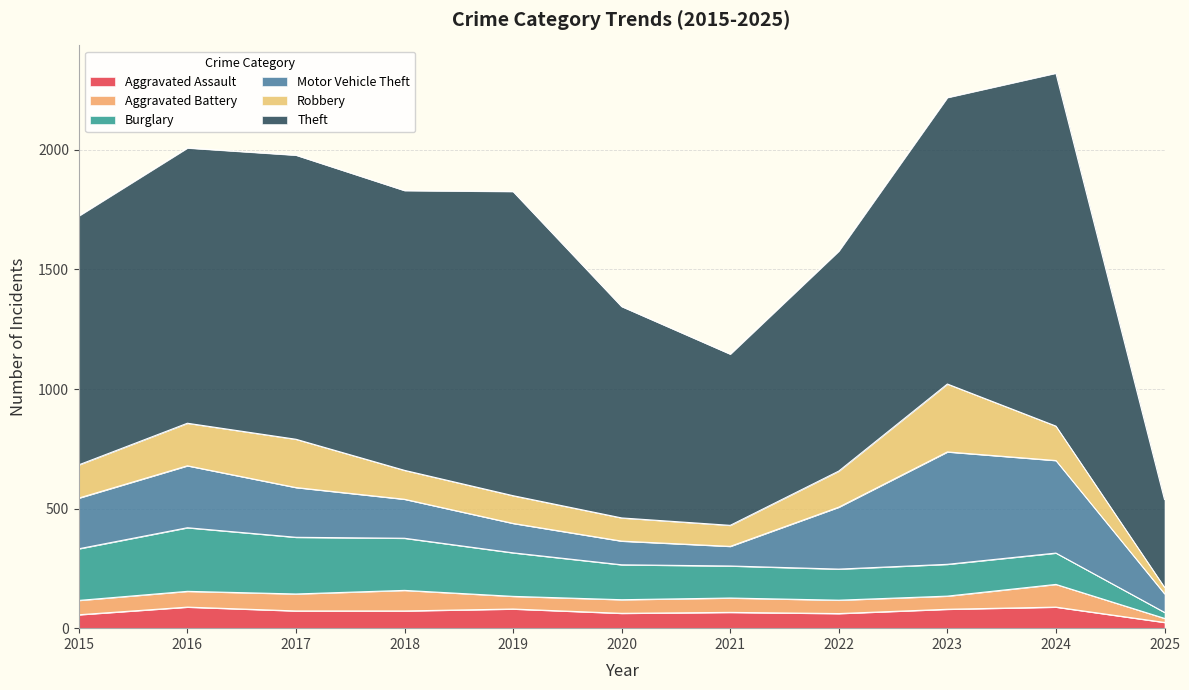

Which series has the largest total across all categories?

Theft